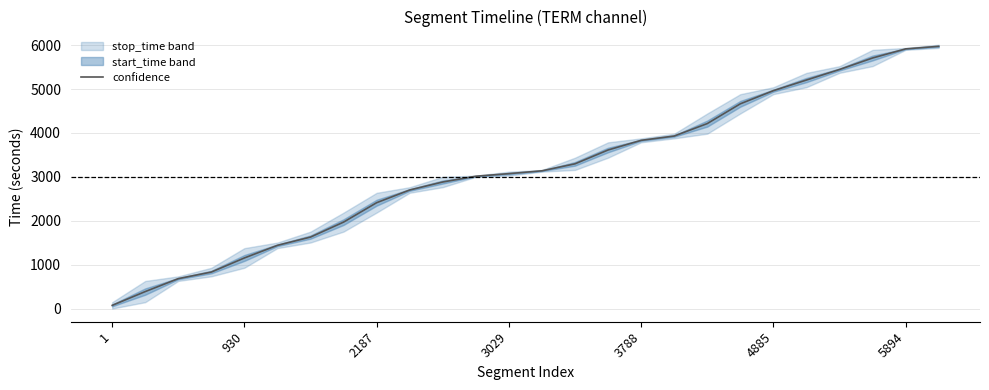

Is it true that confidence equals 3235.6 at 2187?

False